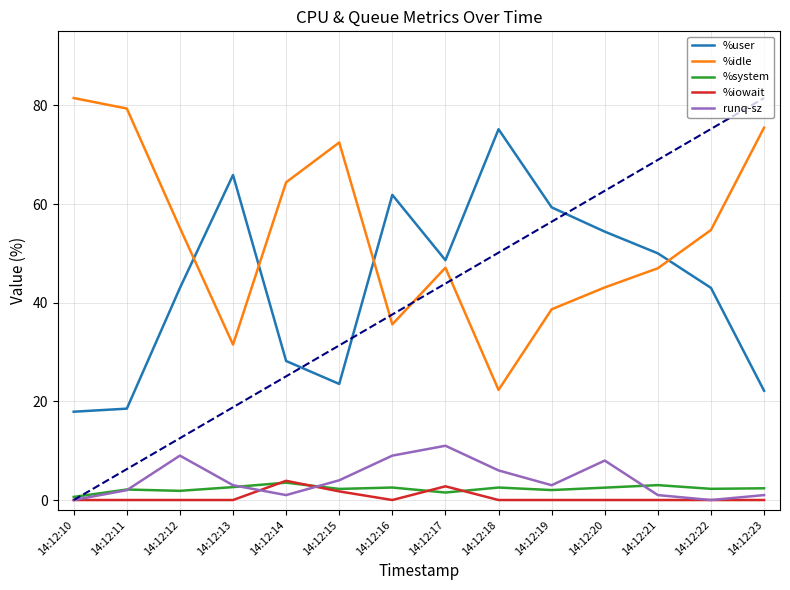

What is the sum of all %system values?

31.8